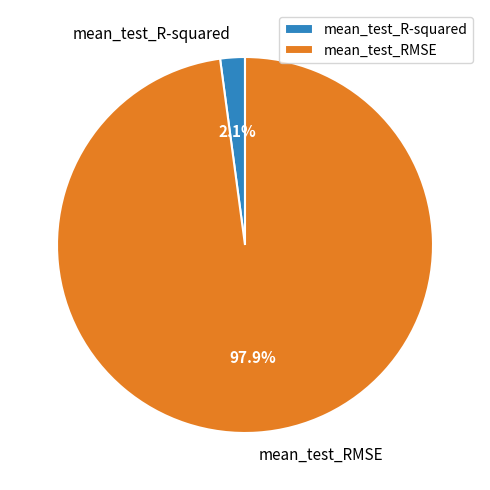

Count the number of slices in the pie.

2